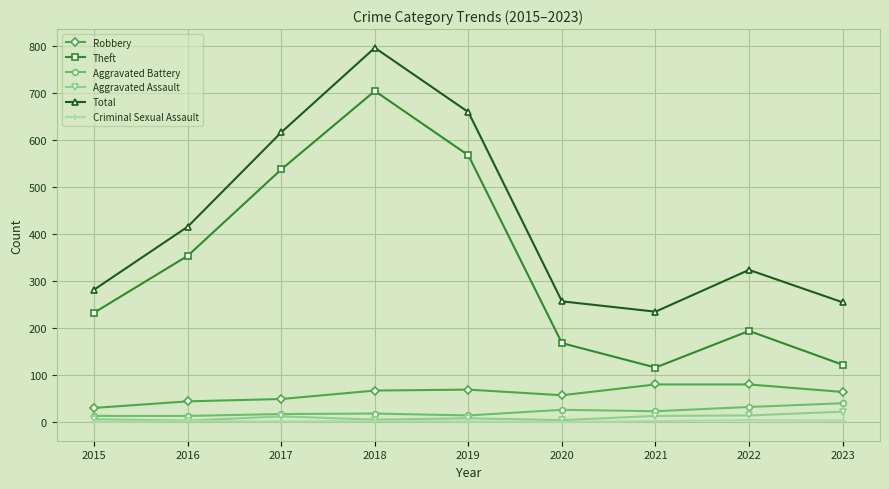

At which category is the sum across all series the highest?

2018